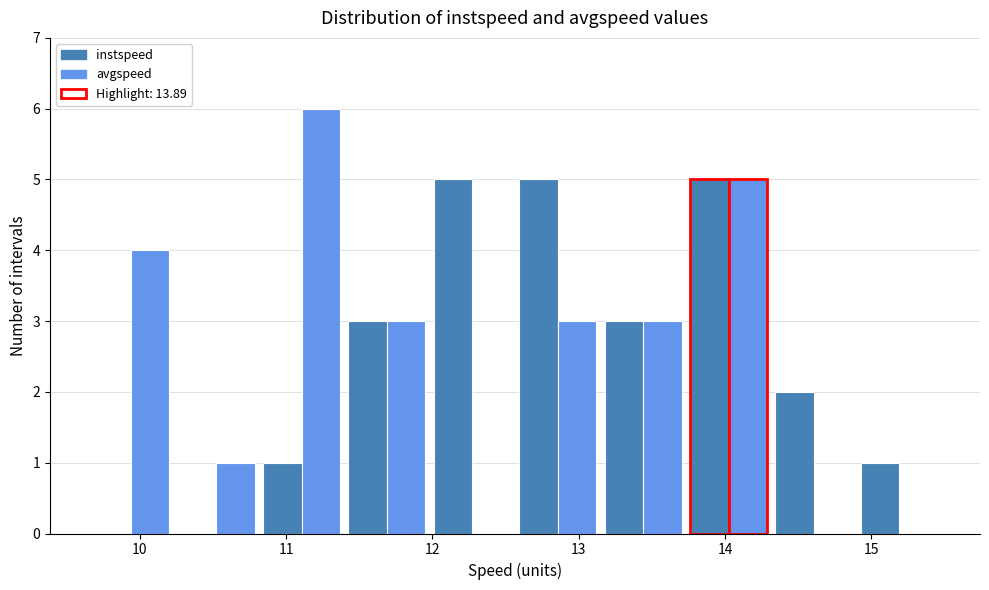

Reading left to right, list every range on the x-axis with the height of the bar of each series over it. Neither the bar edges nor the heights are printed on the chart, so give them approximately, as read against the axes.

9.6 to 10.2: instspeed=0	avgspeed=4
10.2 to 10.8: instspeed=0	avgspeed=1
10.8 to 11.4: instspeed=1	avgspeed=6
11.4 to 12.0: instspeed=3	avgspeed=3
12.0 to 12.6: instspeed=5	avgspeed=0
12.6 to 13.1: instspeed=5	avgspeed=3
13.1 to 13.7: instspeed=3	avgspeed=3
13.7 to 14.3: instspeed=5	avgspeed=5
14.3 to 14.9: instspeed=2	avgspeed=0
14.9 to 15.5: instspeed=1	avgspeed=0